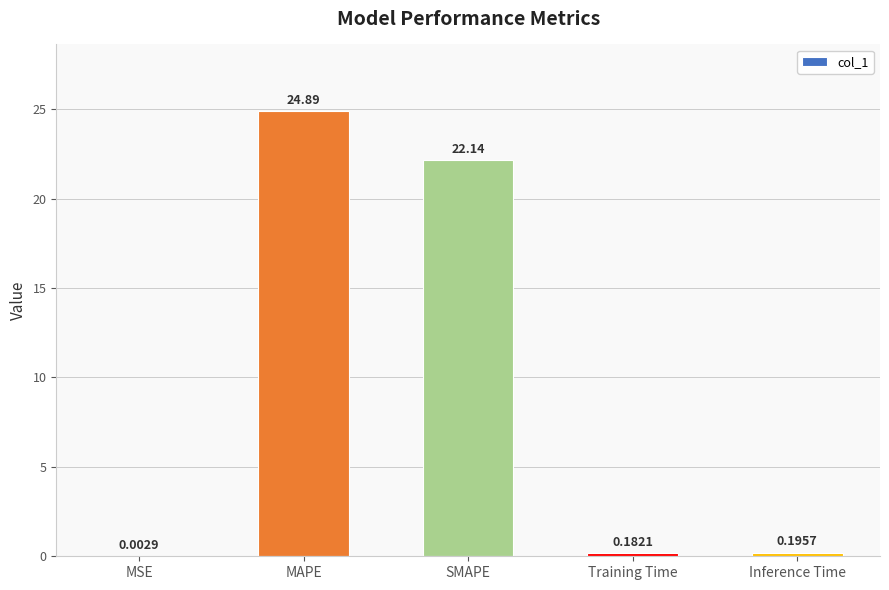

What is the average value?

9.5